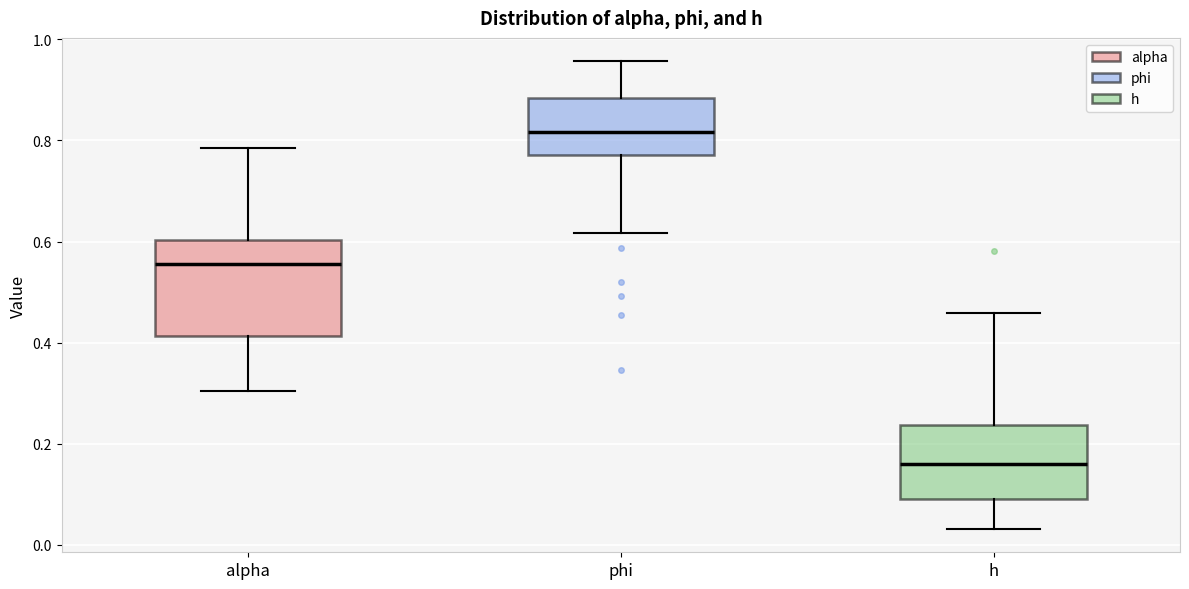

Reading left to right, transcribe this box plot: for each box, give where its median line is, the range the box spans, and where its two whiskers end, as read against the y-axis. The values are not printed on the chart, so give them approximately, as read against the axis.

alpha: median 0.56, box 0.42 to 0.60, whiskers 0.30 to 0.78
phi: median 0.82, box 0.78 to 0.88, whiskers 0.62 to 0.96
h: median 0.16, box 0.08 to 0.24, whiskers 0.04 to 0.46